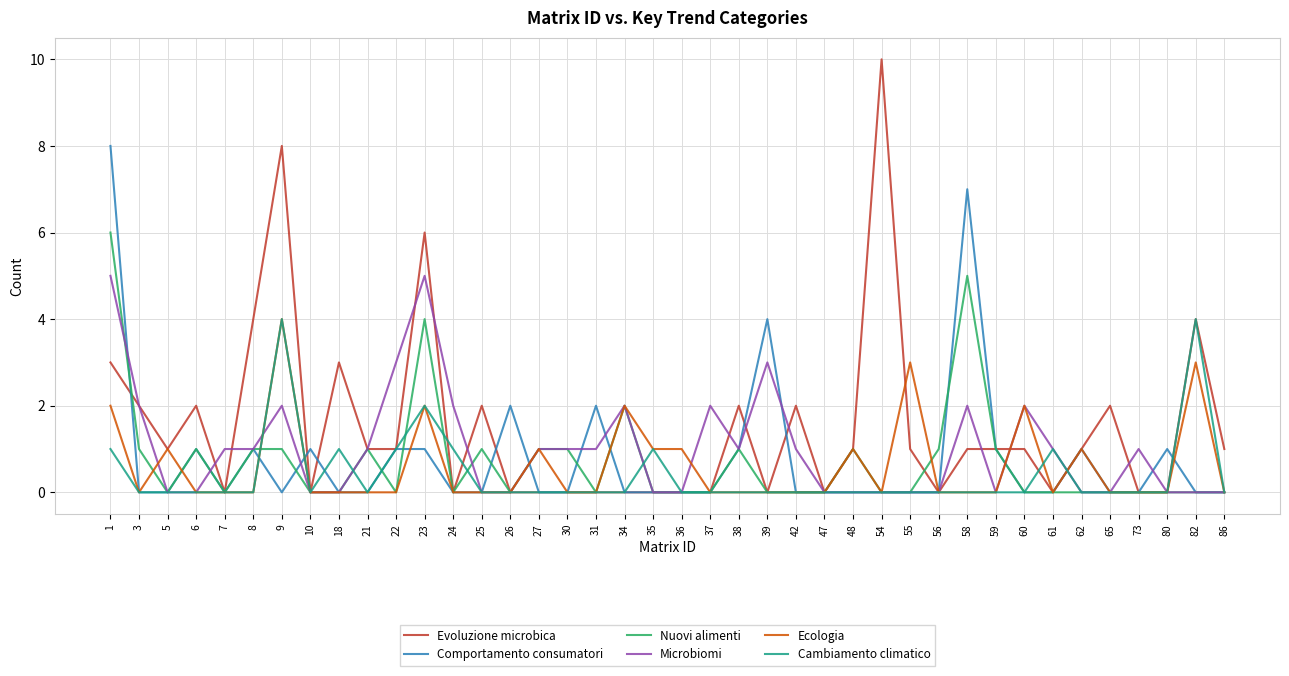

Which series has the widest spread of values?

Evoluzione microbica